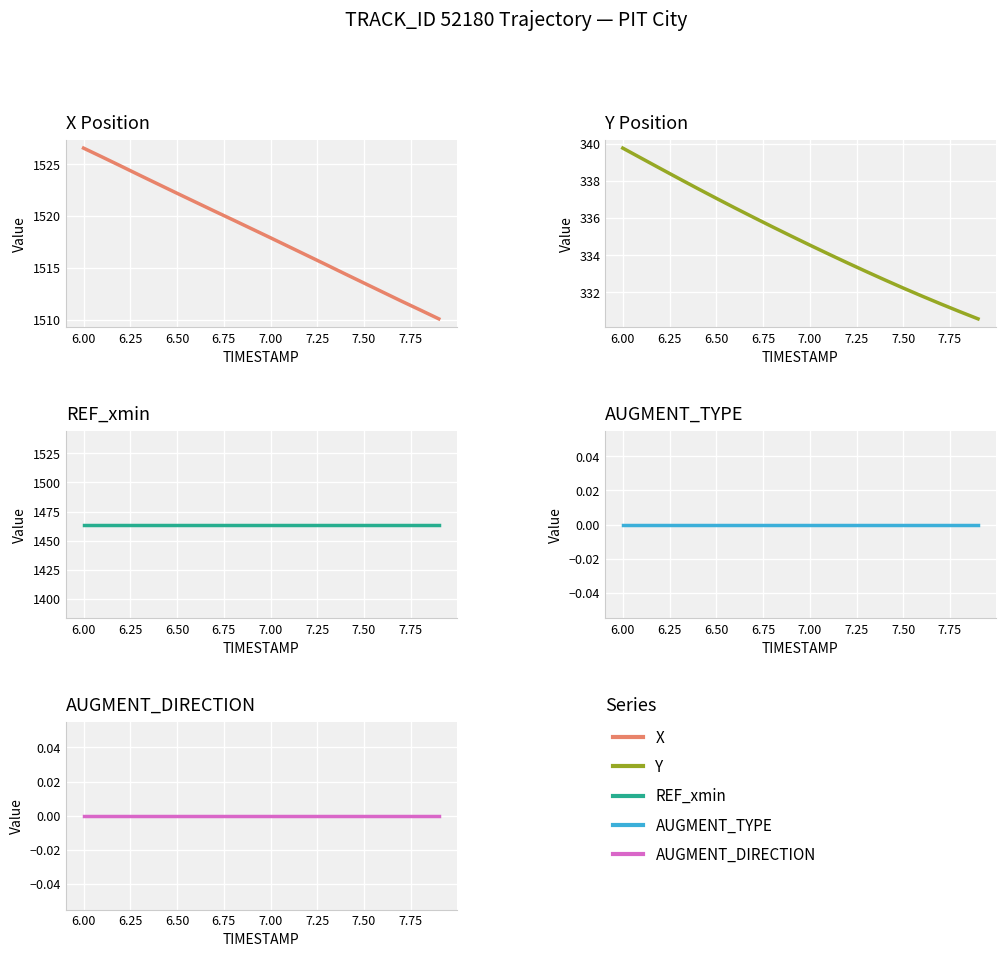

Which series has the largest total across all categories?

X